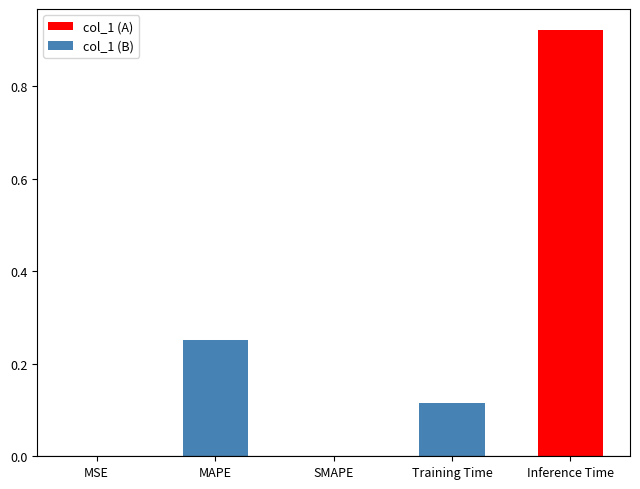

Reading left to right, transcribe all the data shown in this chart.

0.0	0.3	0.0	0.1	0.9